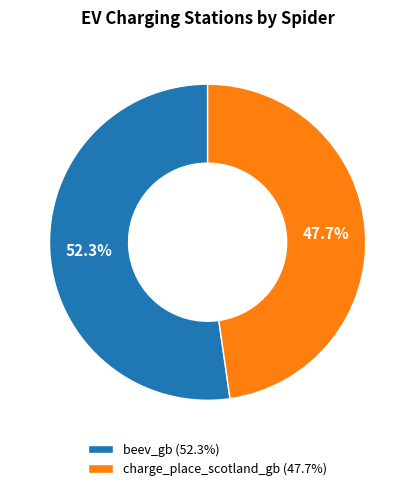

Combined, do charge_place_scotland_gb and beev_gb account for over 50%?

Yes